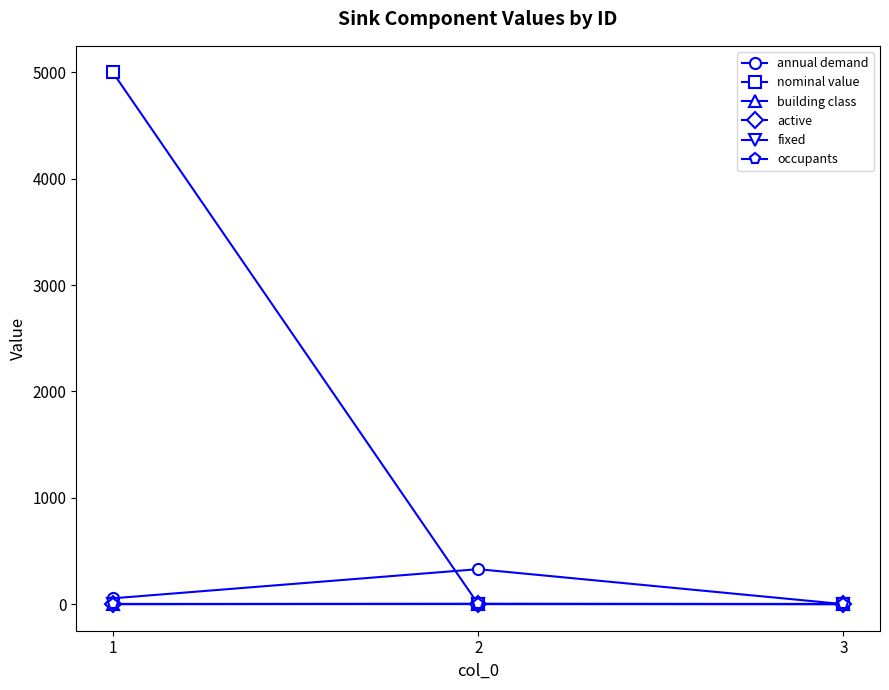

Reading left to right, transcribe all the data shown in this chart.

annual demand: 54.8	328.8	0.0
nominal value: 5000.0	1.0	1.0
building class: 0.0	3.0	0.0
active: 1.0	1.0	1.0
fixed: 1.0	1.0	1.0
occupants: 0.0	0.0	0.0